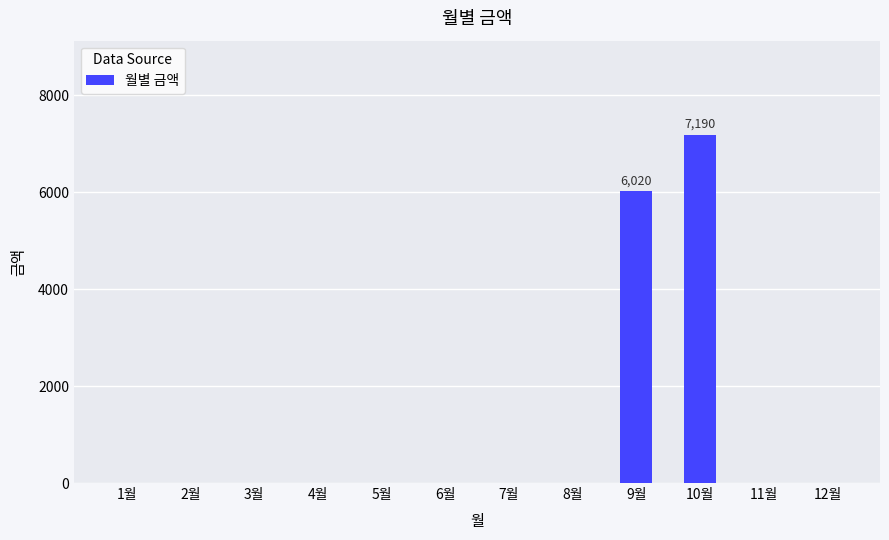

Count the number of categories in the chart.

12